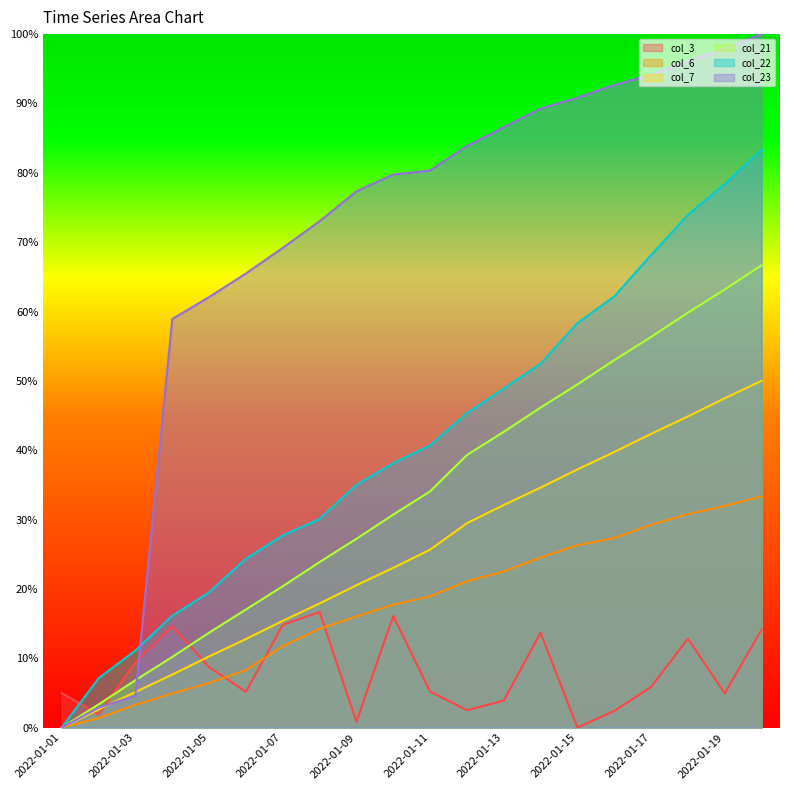

Rank the series at 2022-01-05 from highest to lowest value.

col_23, col_22, col_21, col_7, col_3, col_6